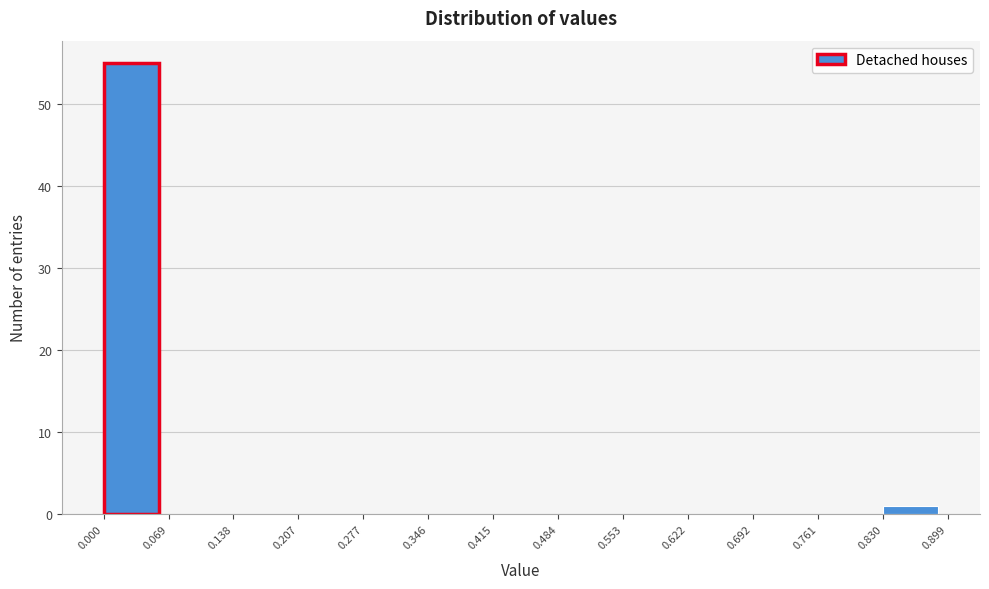

Which range on the x-axis has the tallest bar?

0.000 to 0.069